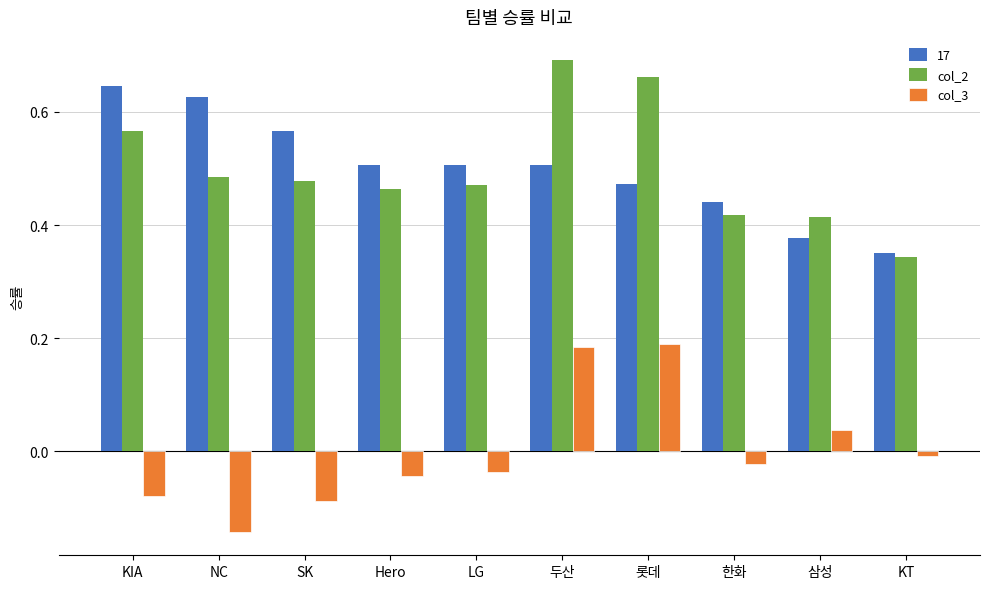

Which label corresponds to the smallest value in the chart?

NC